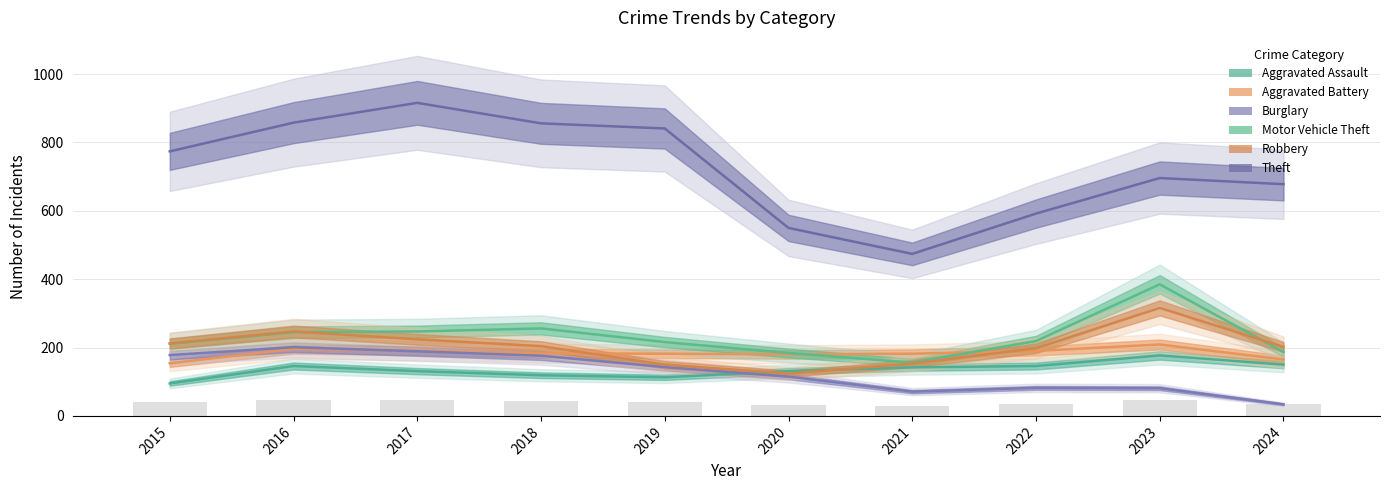

Which series has the largest total across all categories?

Theft